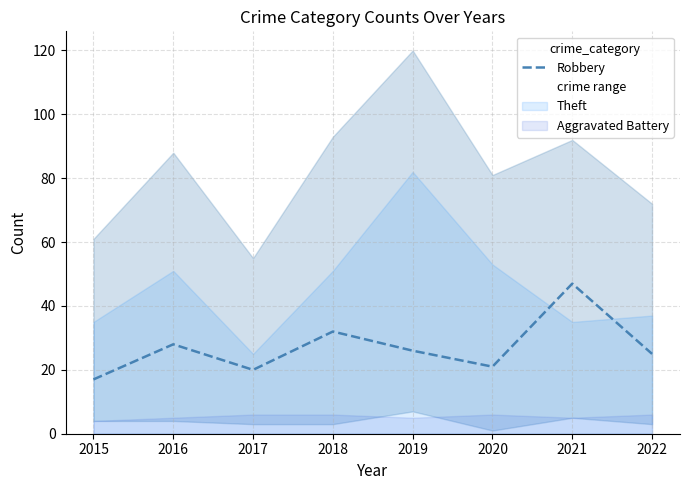

Where is the first local minimum?

2017